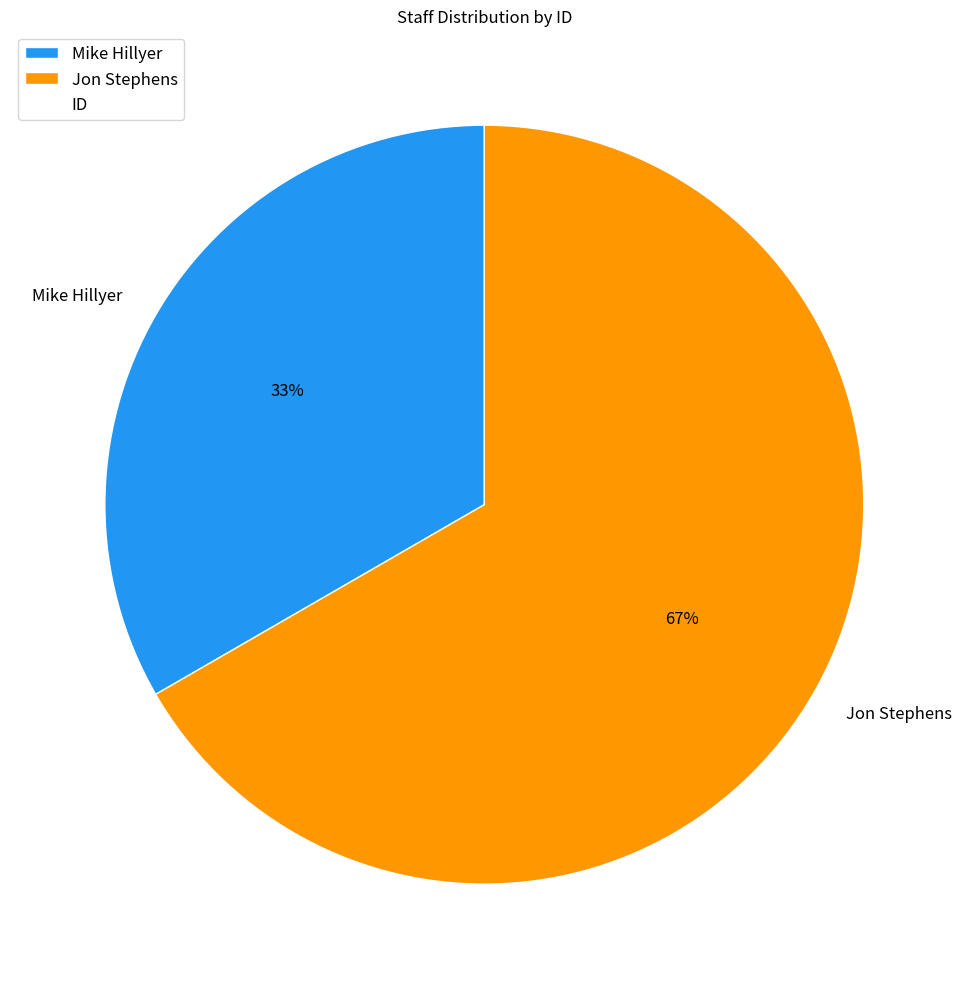

True or false: Jon Stephens accounts for 67% of the total.

True